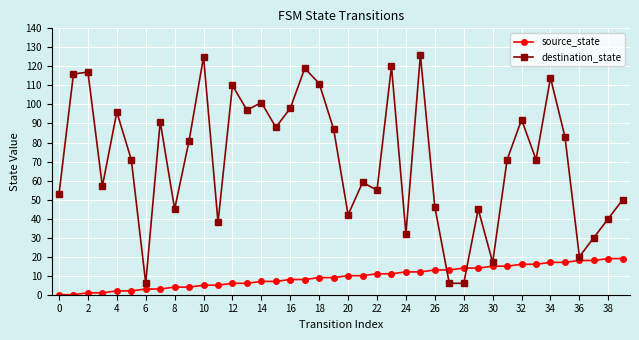

Is this an area chart (filled region under the line)?

No